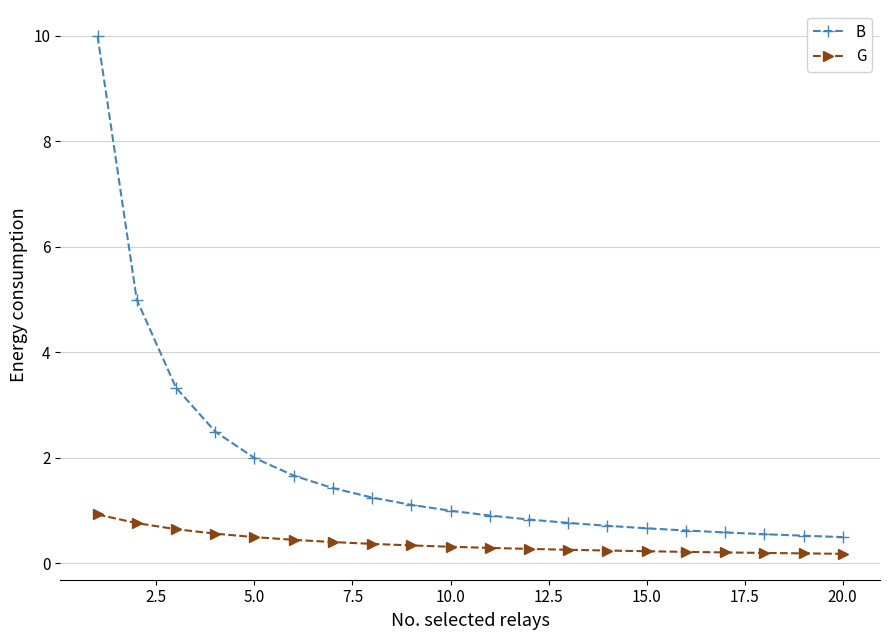

How many values in the B series are below 1?

10